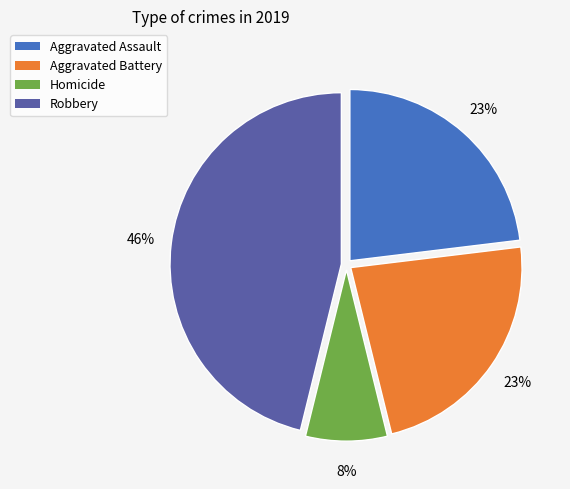

How many segments does this pie chart have?

4